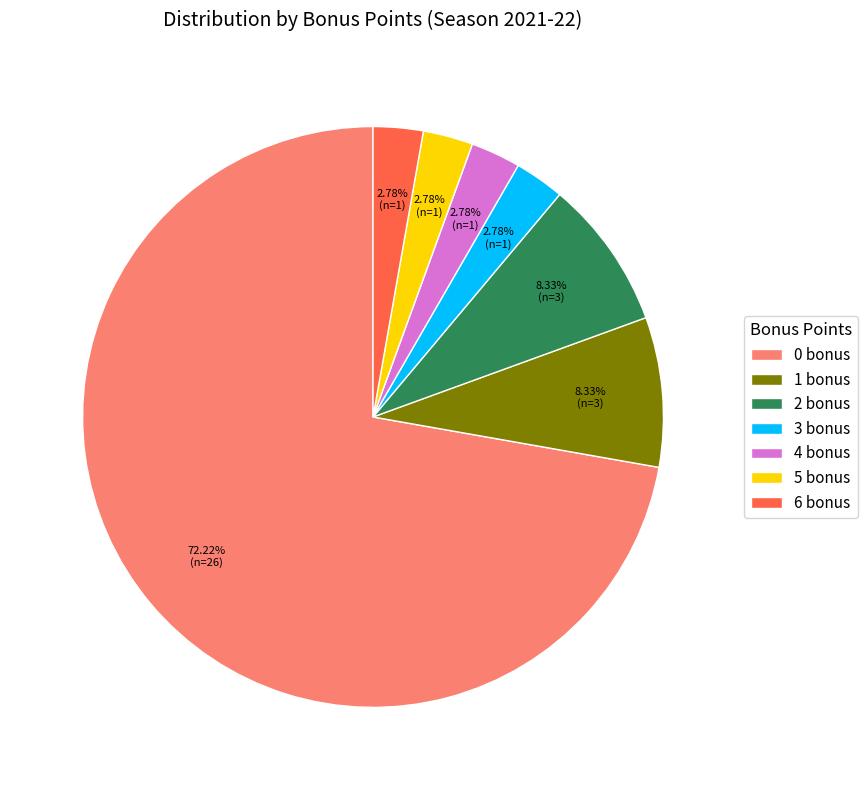

To the nearest percent, what percentage of the pie is 5 bonus?

3%